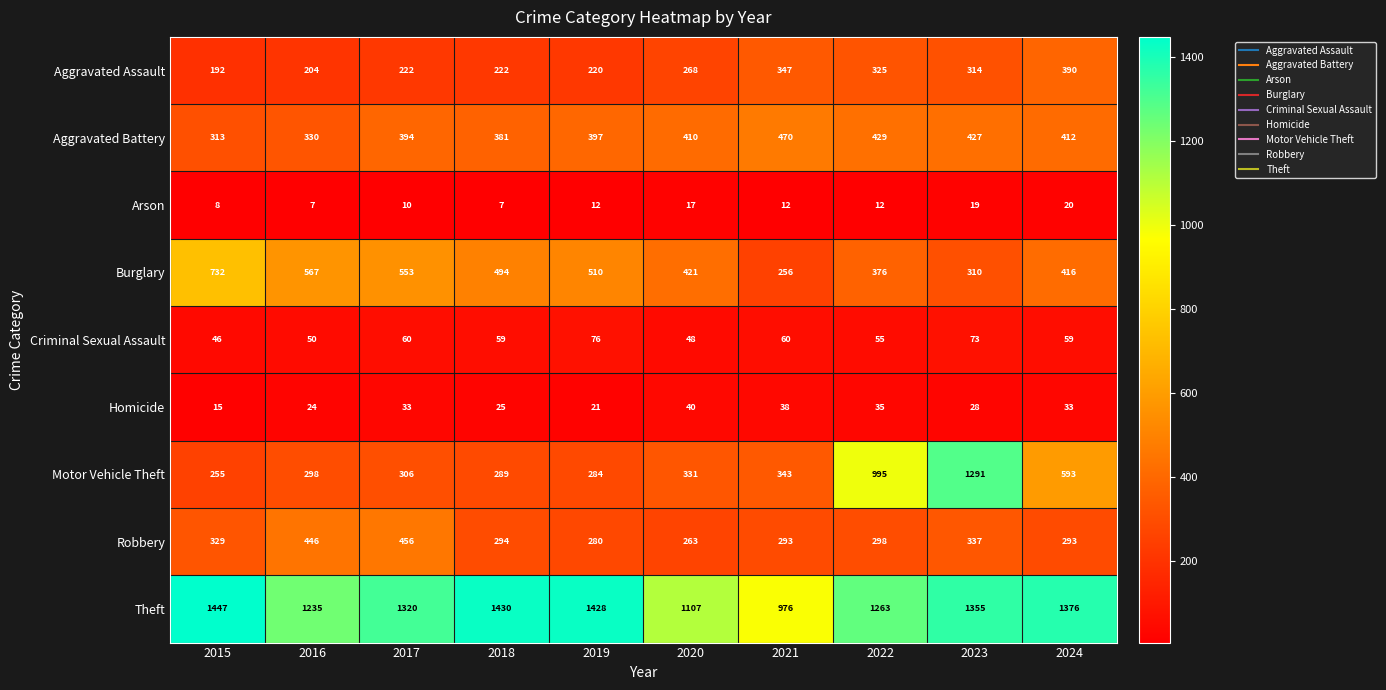

List the series in order of their peak value, lowest first.

Arson, Homicide, Criminal Sexual Assault, Aggravated Assault, Robbery, Aggravated Battery, Burglary, Motor Vehicle Theft, Theft